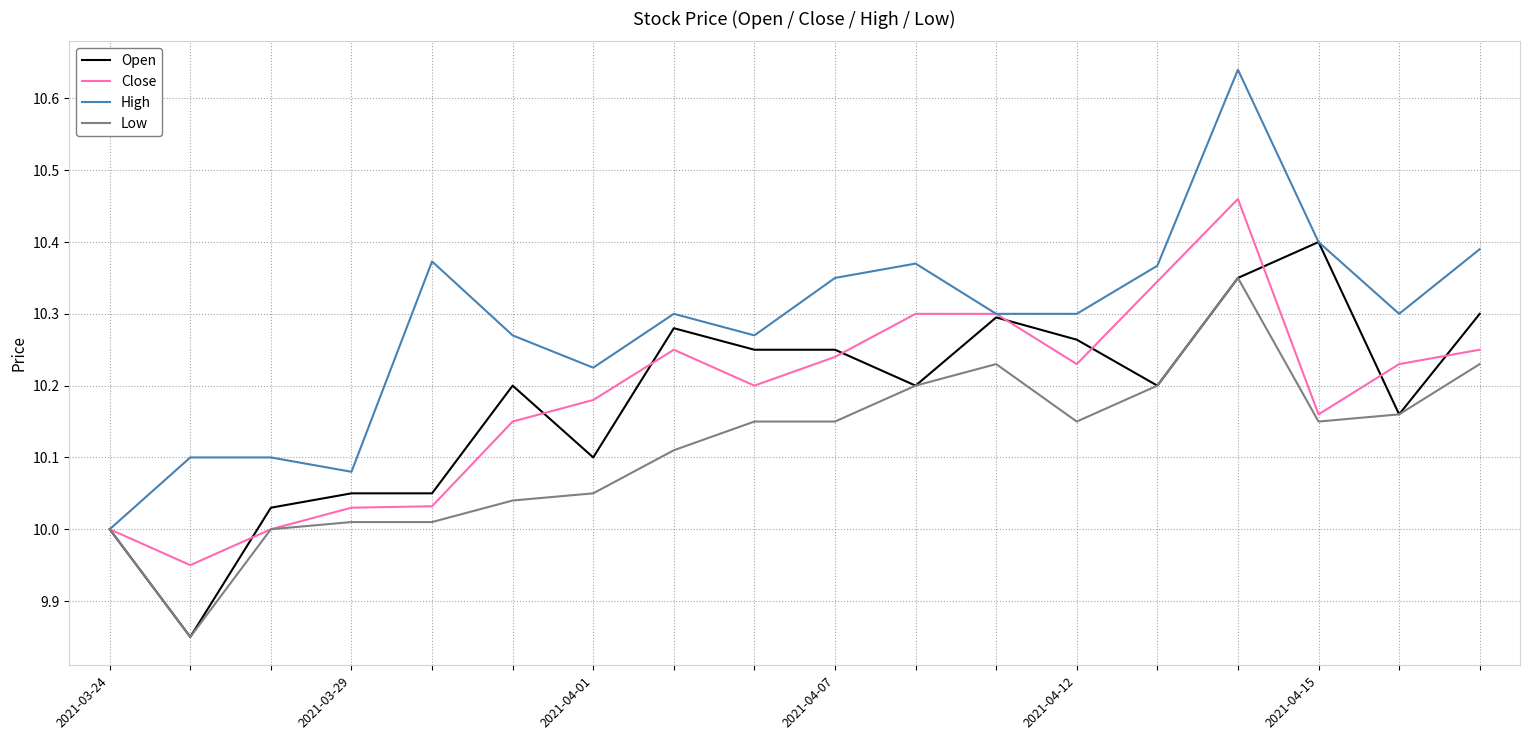

Rank the series by their maximum value, from highest to lowest.

High, Close, Open, Low